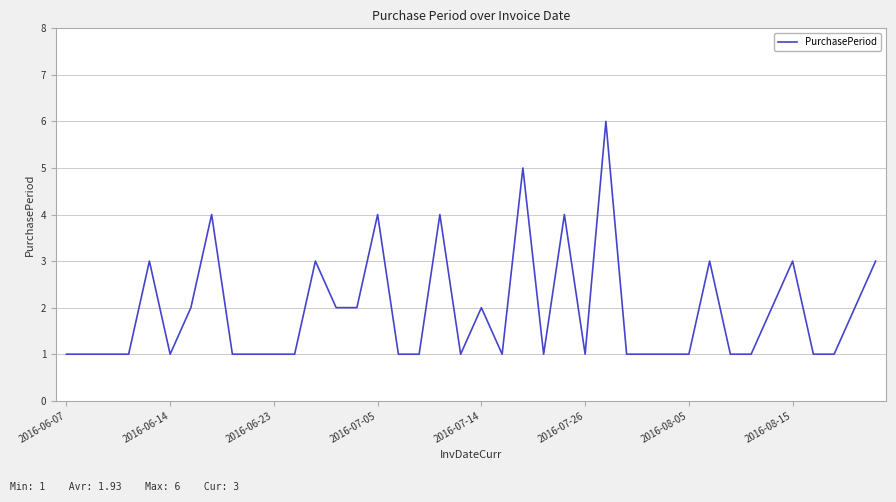

What is the maximum value shown in the chart?

6